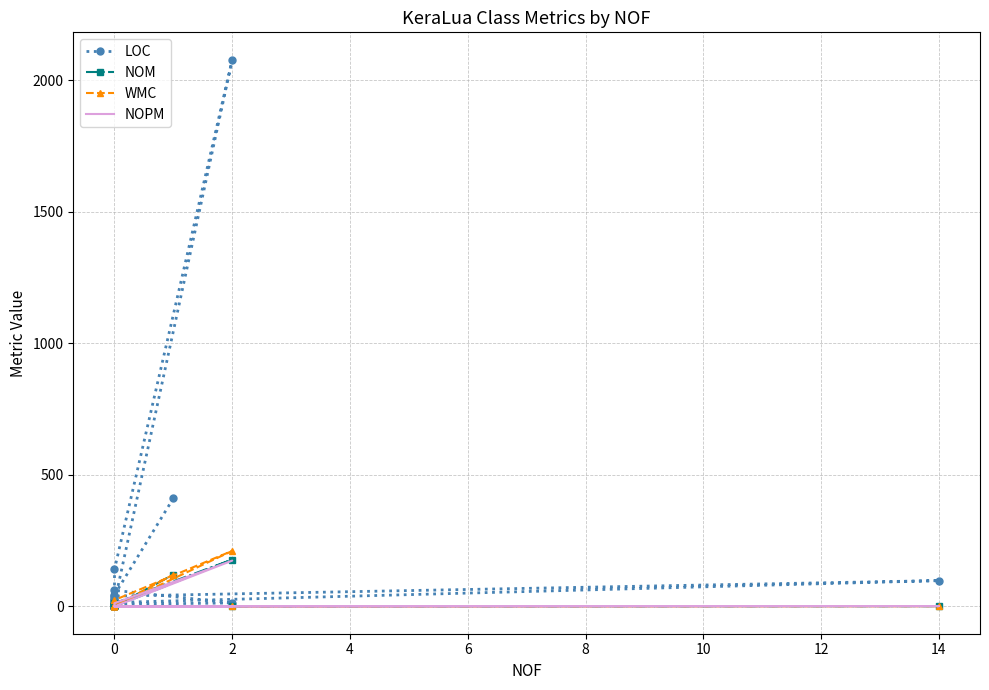

How many values in the LOC series exceed 39?

6